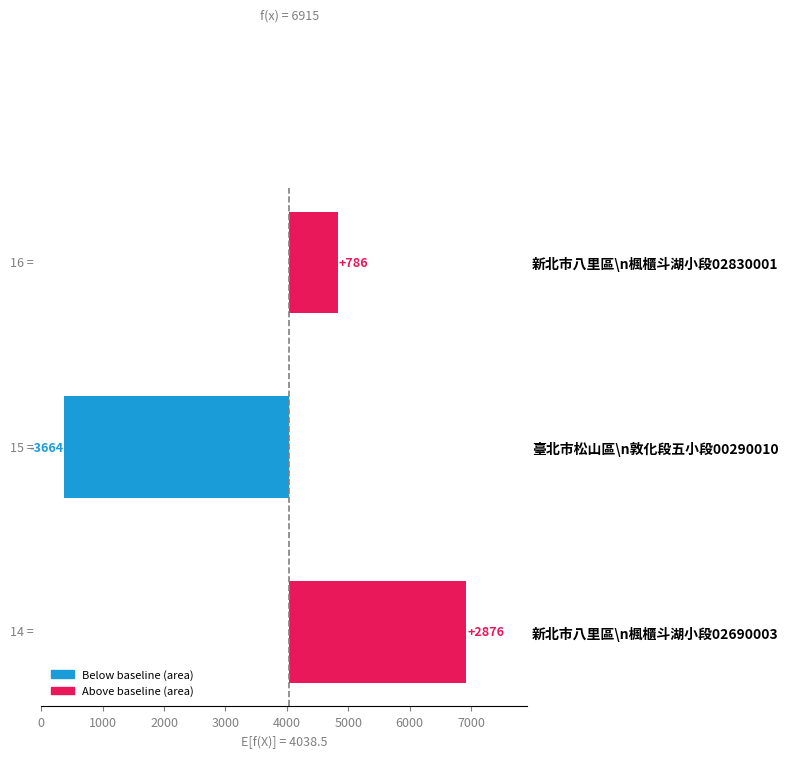

Reading left to right, list all the values displayed in this chart.

2876.5	-3664.5	786.5